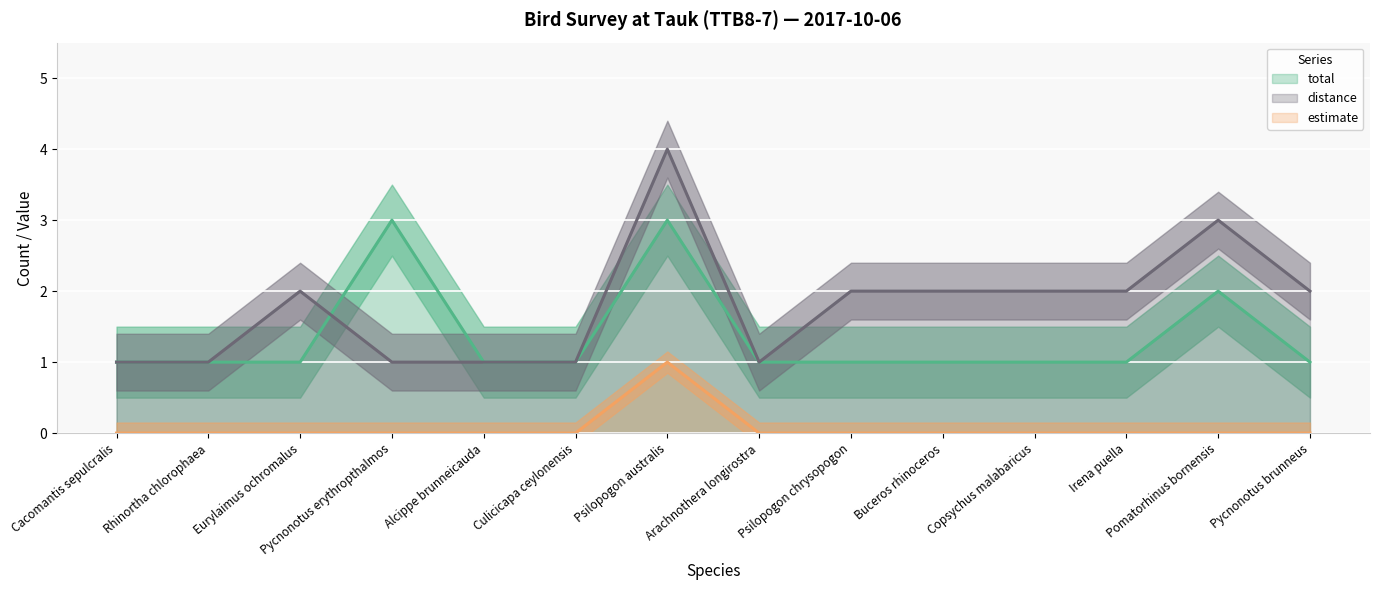

What is the difference between the maximum and minimum values in the distance series?

3